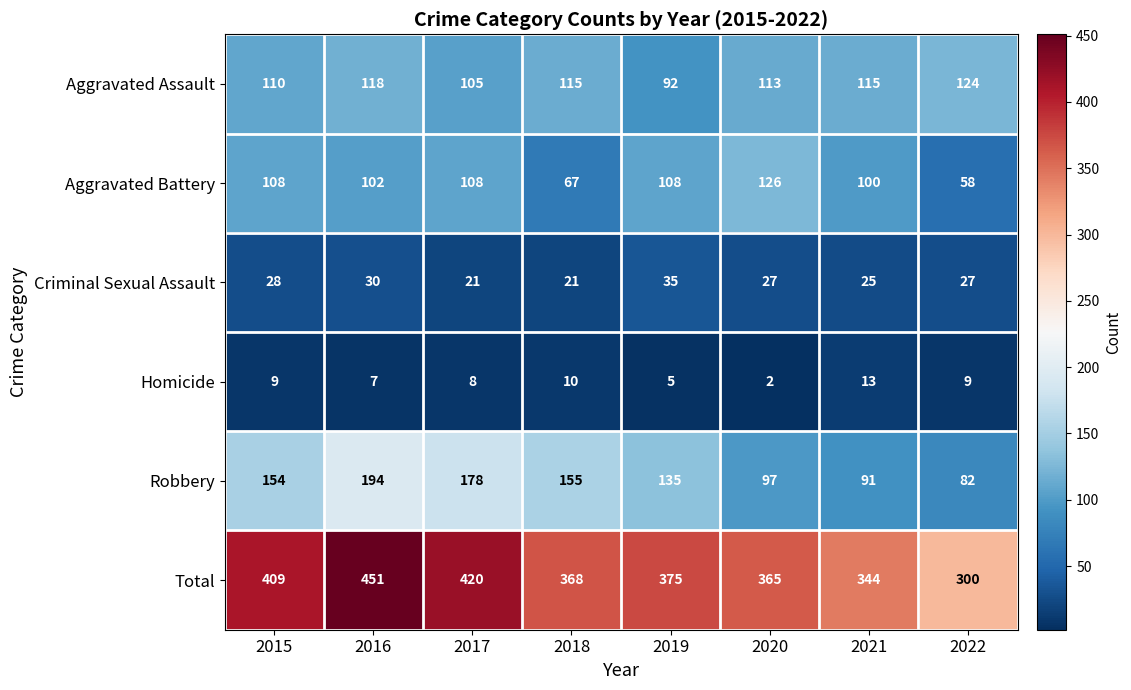

How many distinct data groups are displayed?

6